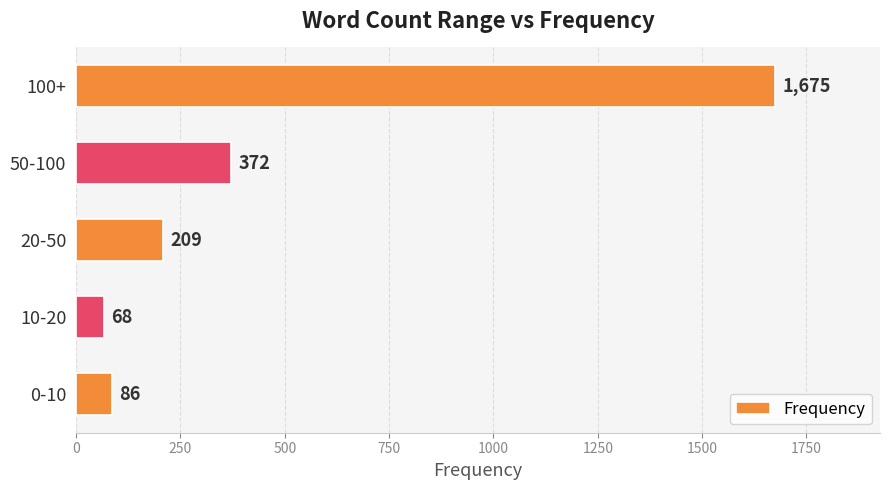

Where is the data nearest to the value 871?

50-100